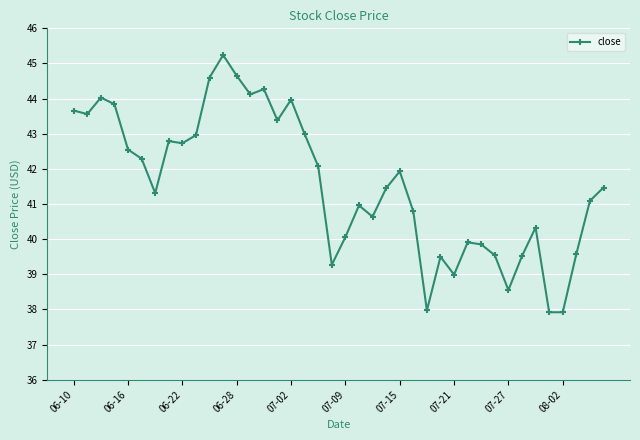

How many distinct data groups are displayed?

1